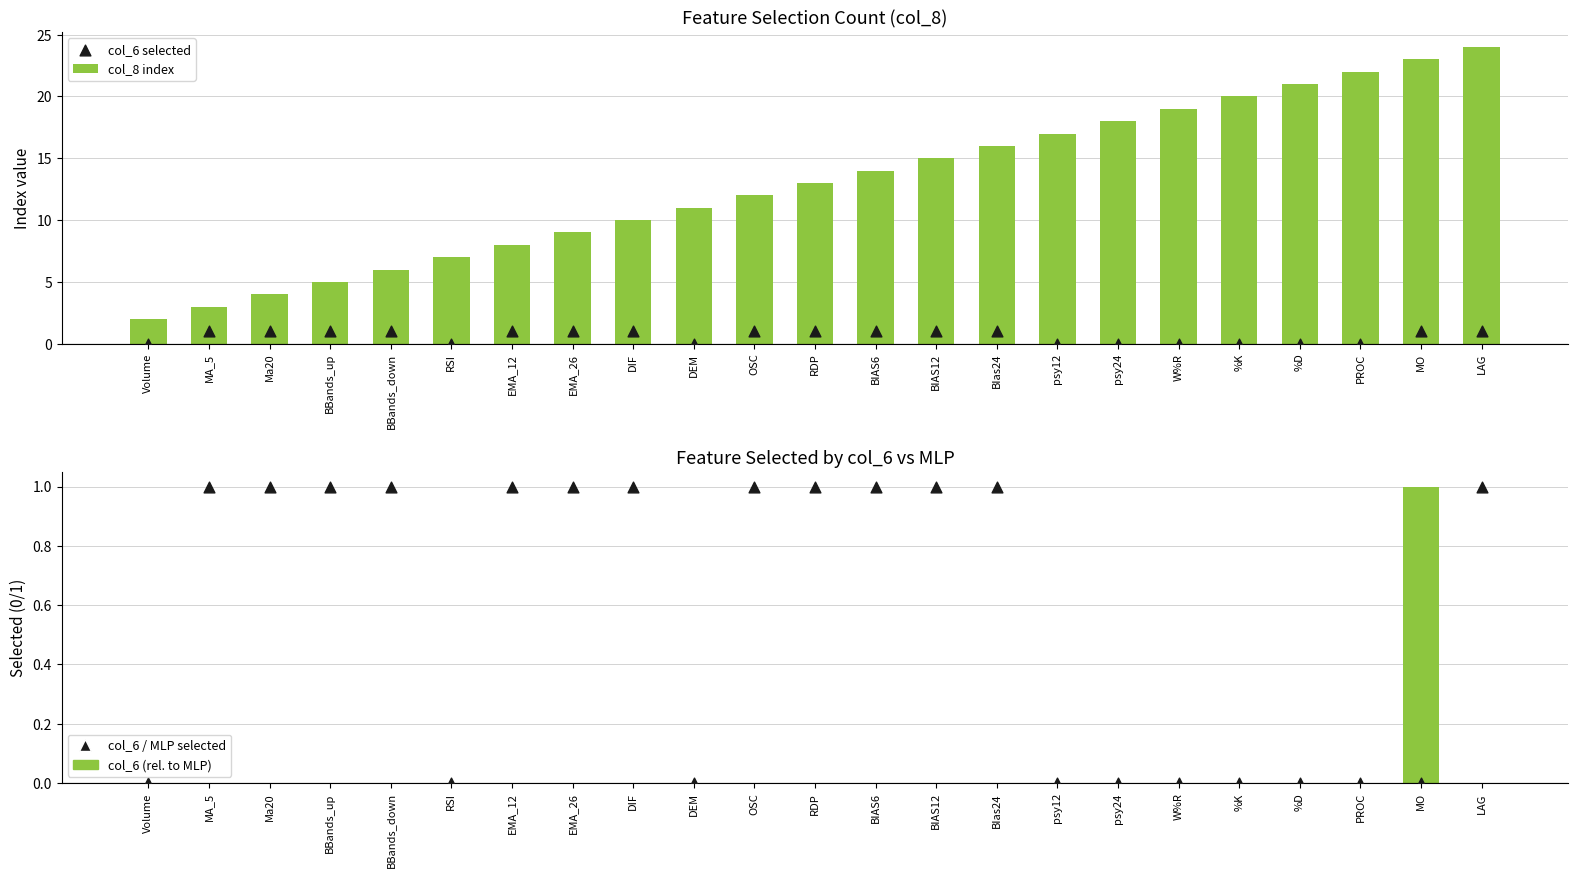

Which series has the widest spread of Y values?

col_8 index